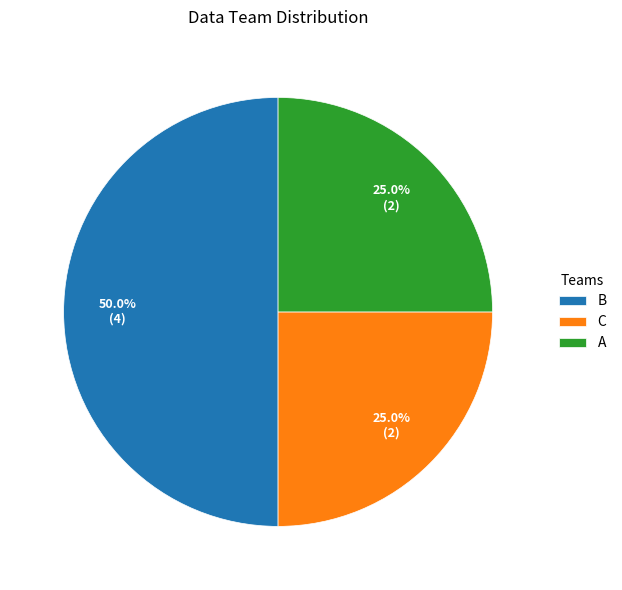

What is the largest slice in the pie chart?

B